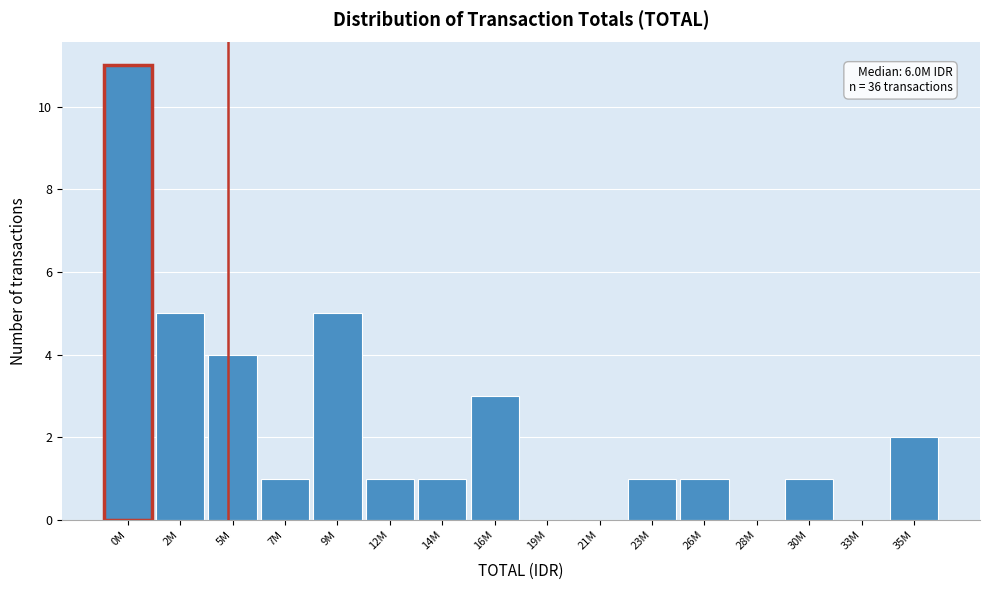

Reading left to right, list all the values displayed in this chart.

0M=11	2M=5	5M=4	7M=1	9M=5	12M=1	14M=1	16M=3	19M=0	21M=0	23M=1	26M=1	28M=0	30M=1	33M=0	35M=2